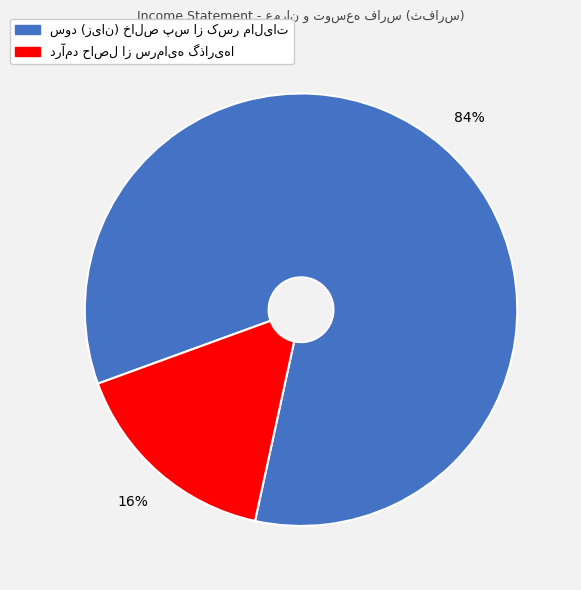

To the nearest percent, what is the difference between the largest and smallest slice percentages?

68%